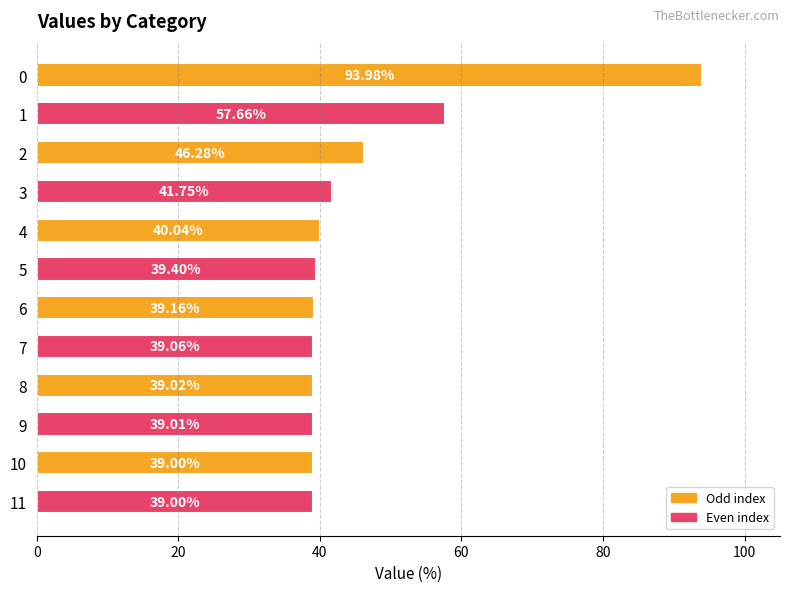

Approximately how many times larger is the value at 3 compared to 5?

1.1